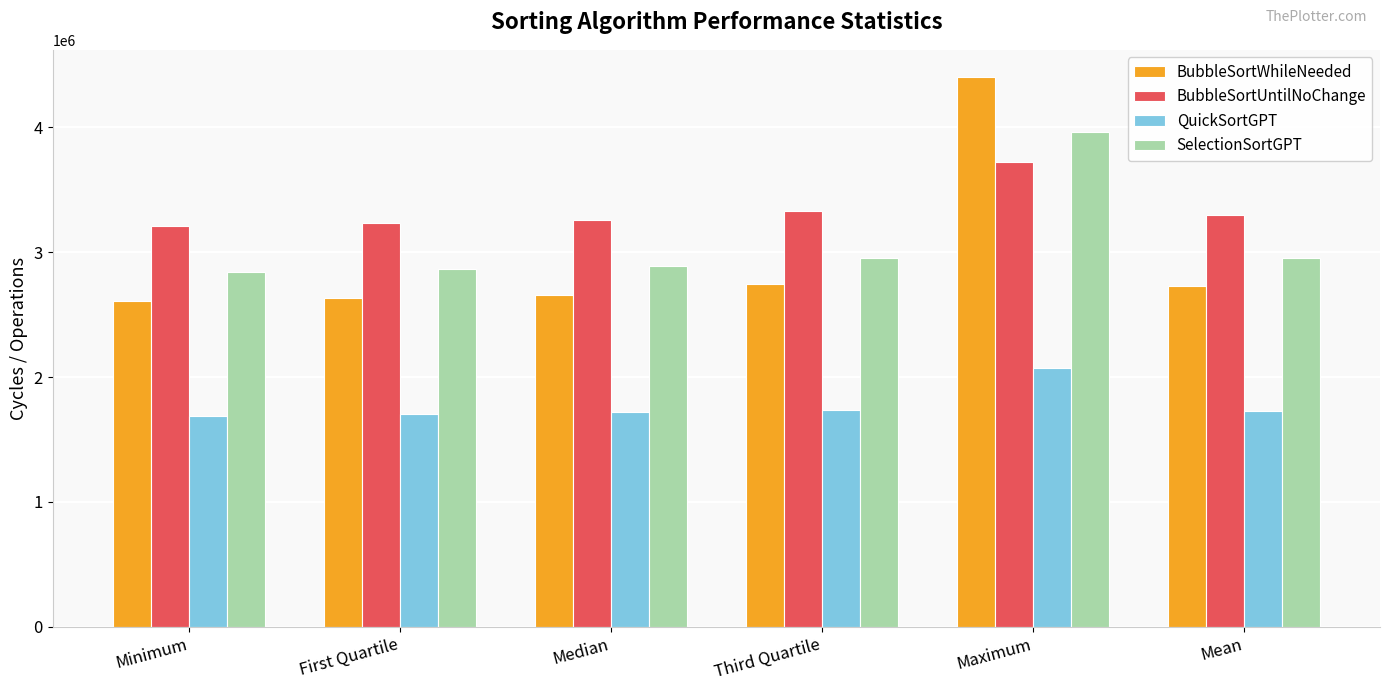

What is the greatest value displayed?

4401700.0